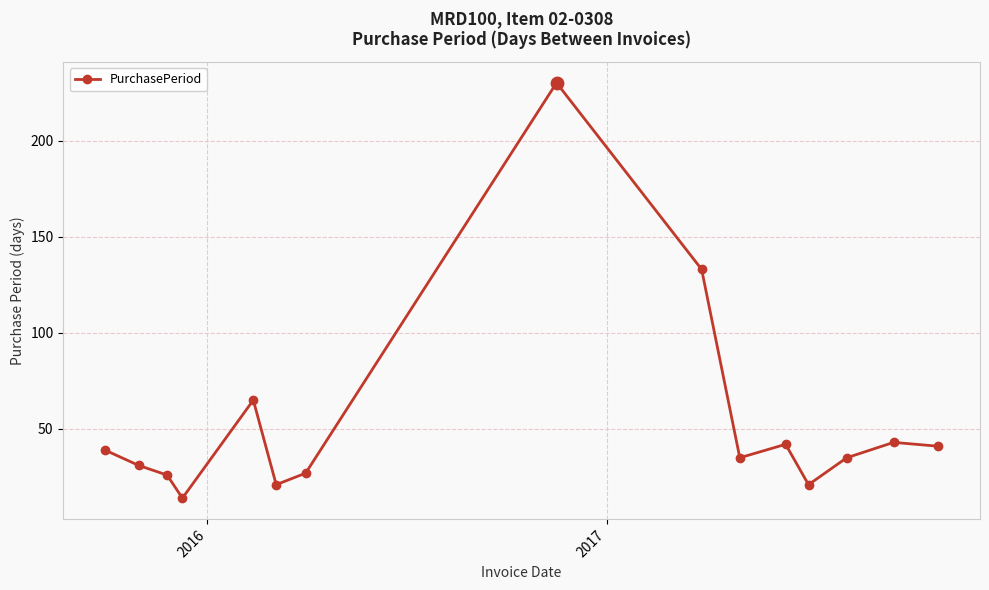

What is the difference between the maximum and minimum values?

216